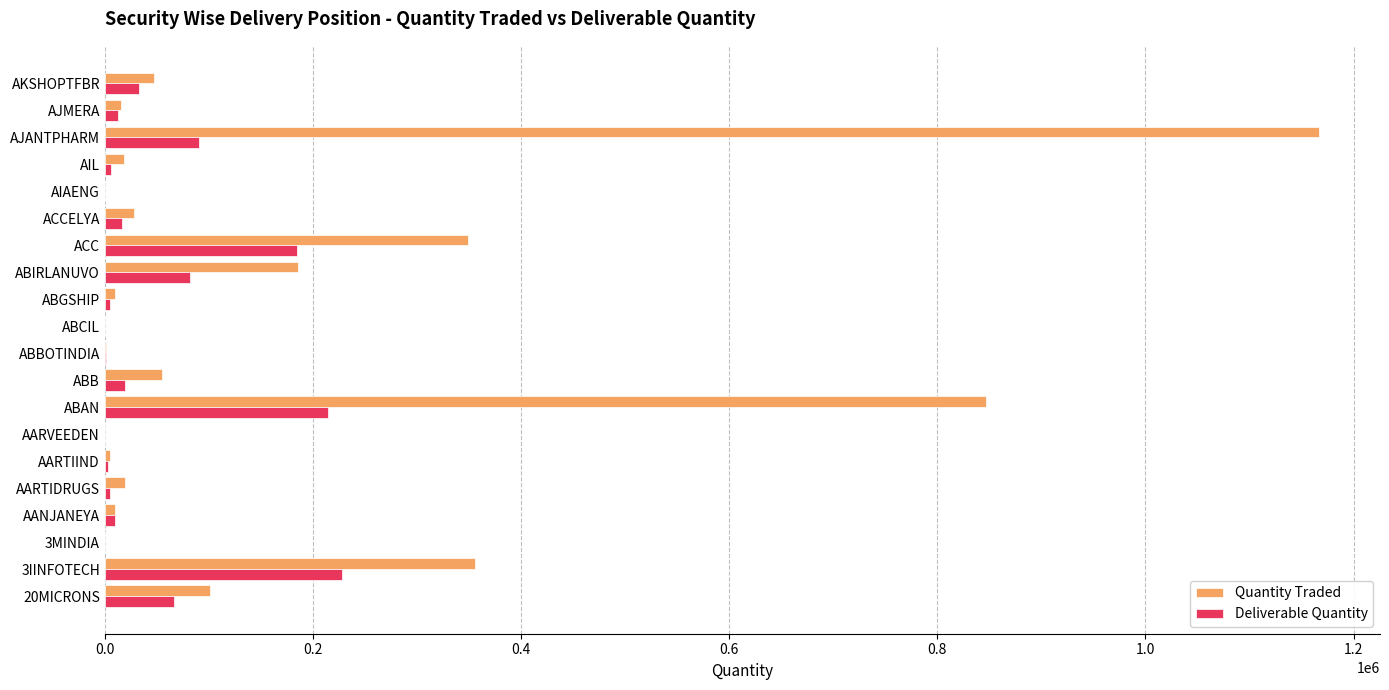

Where is Quantity Traded nearest to the value 583559?

3IINFOTECH